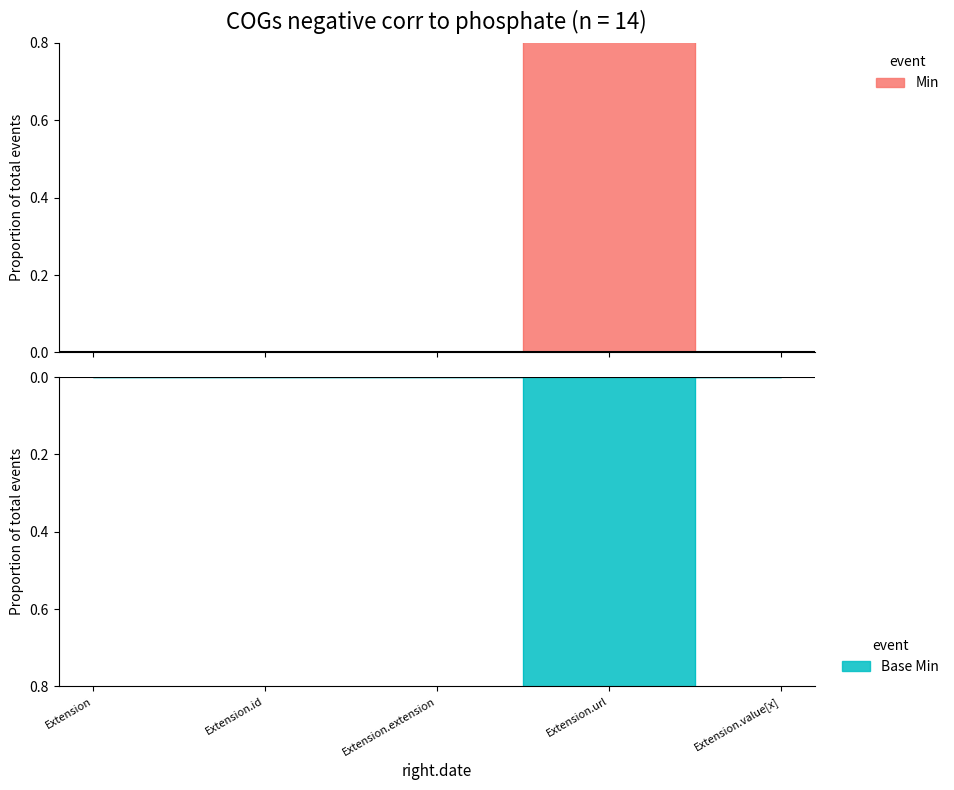

True or false: Min has more than 1 interior local peaks.

False